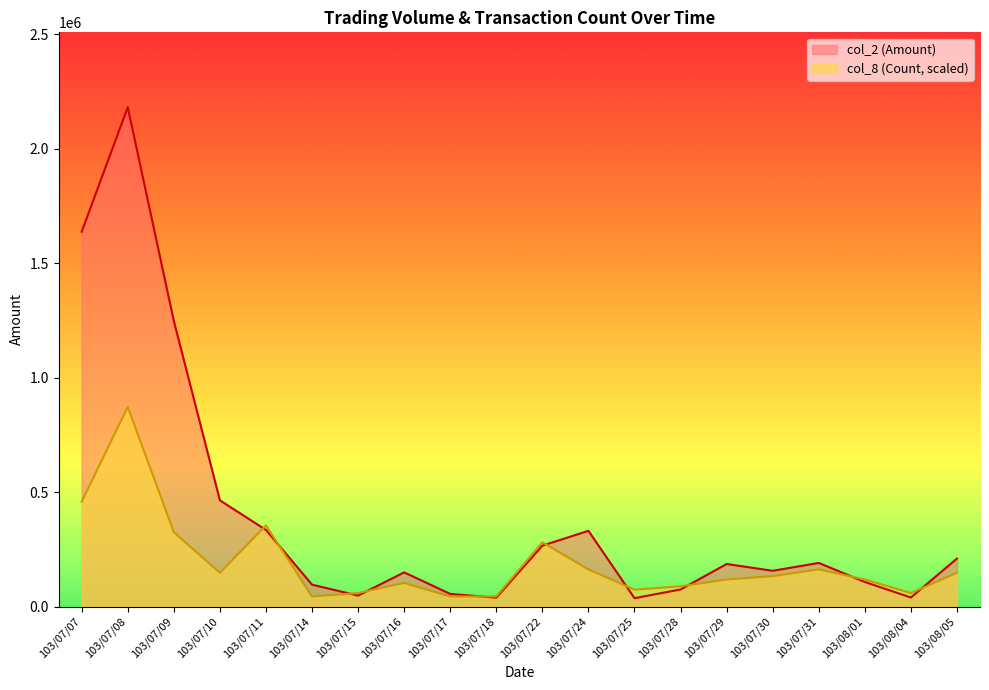

What is the difference between the col_8 (Count) values at 103/07/29 and 103/07/31?

44359.1